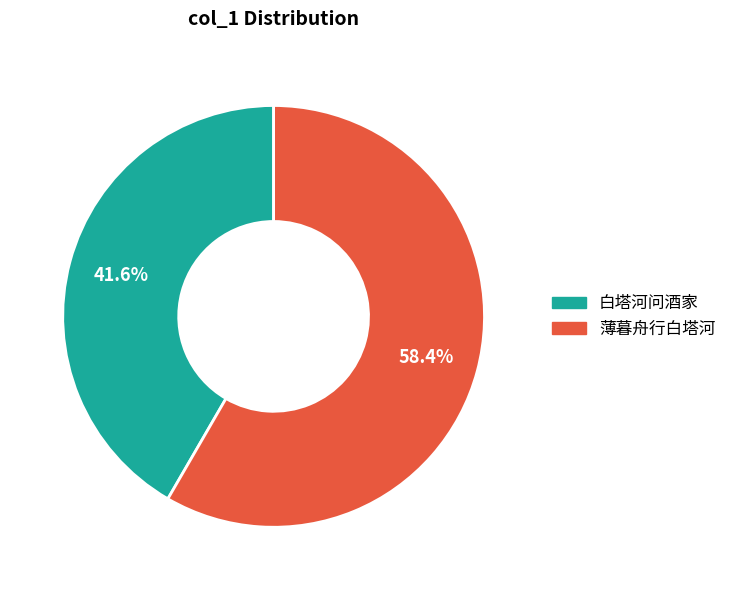

Is there a majority slice in this chart?

Yes